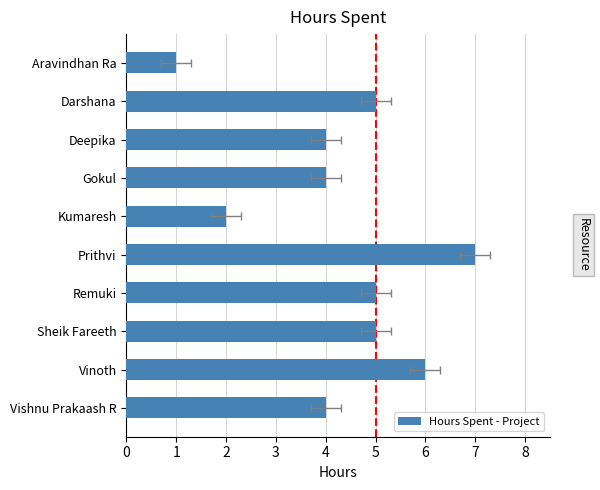

How many values are between 4 and 5?

6